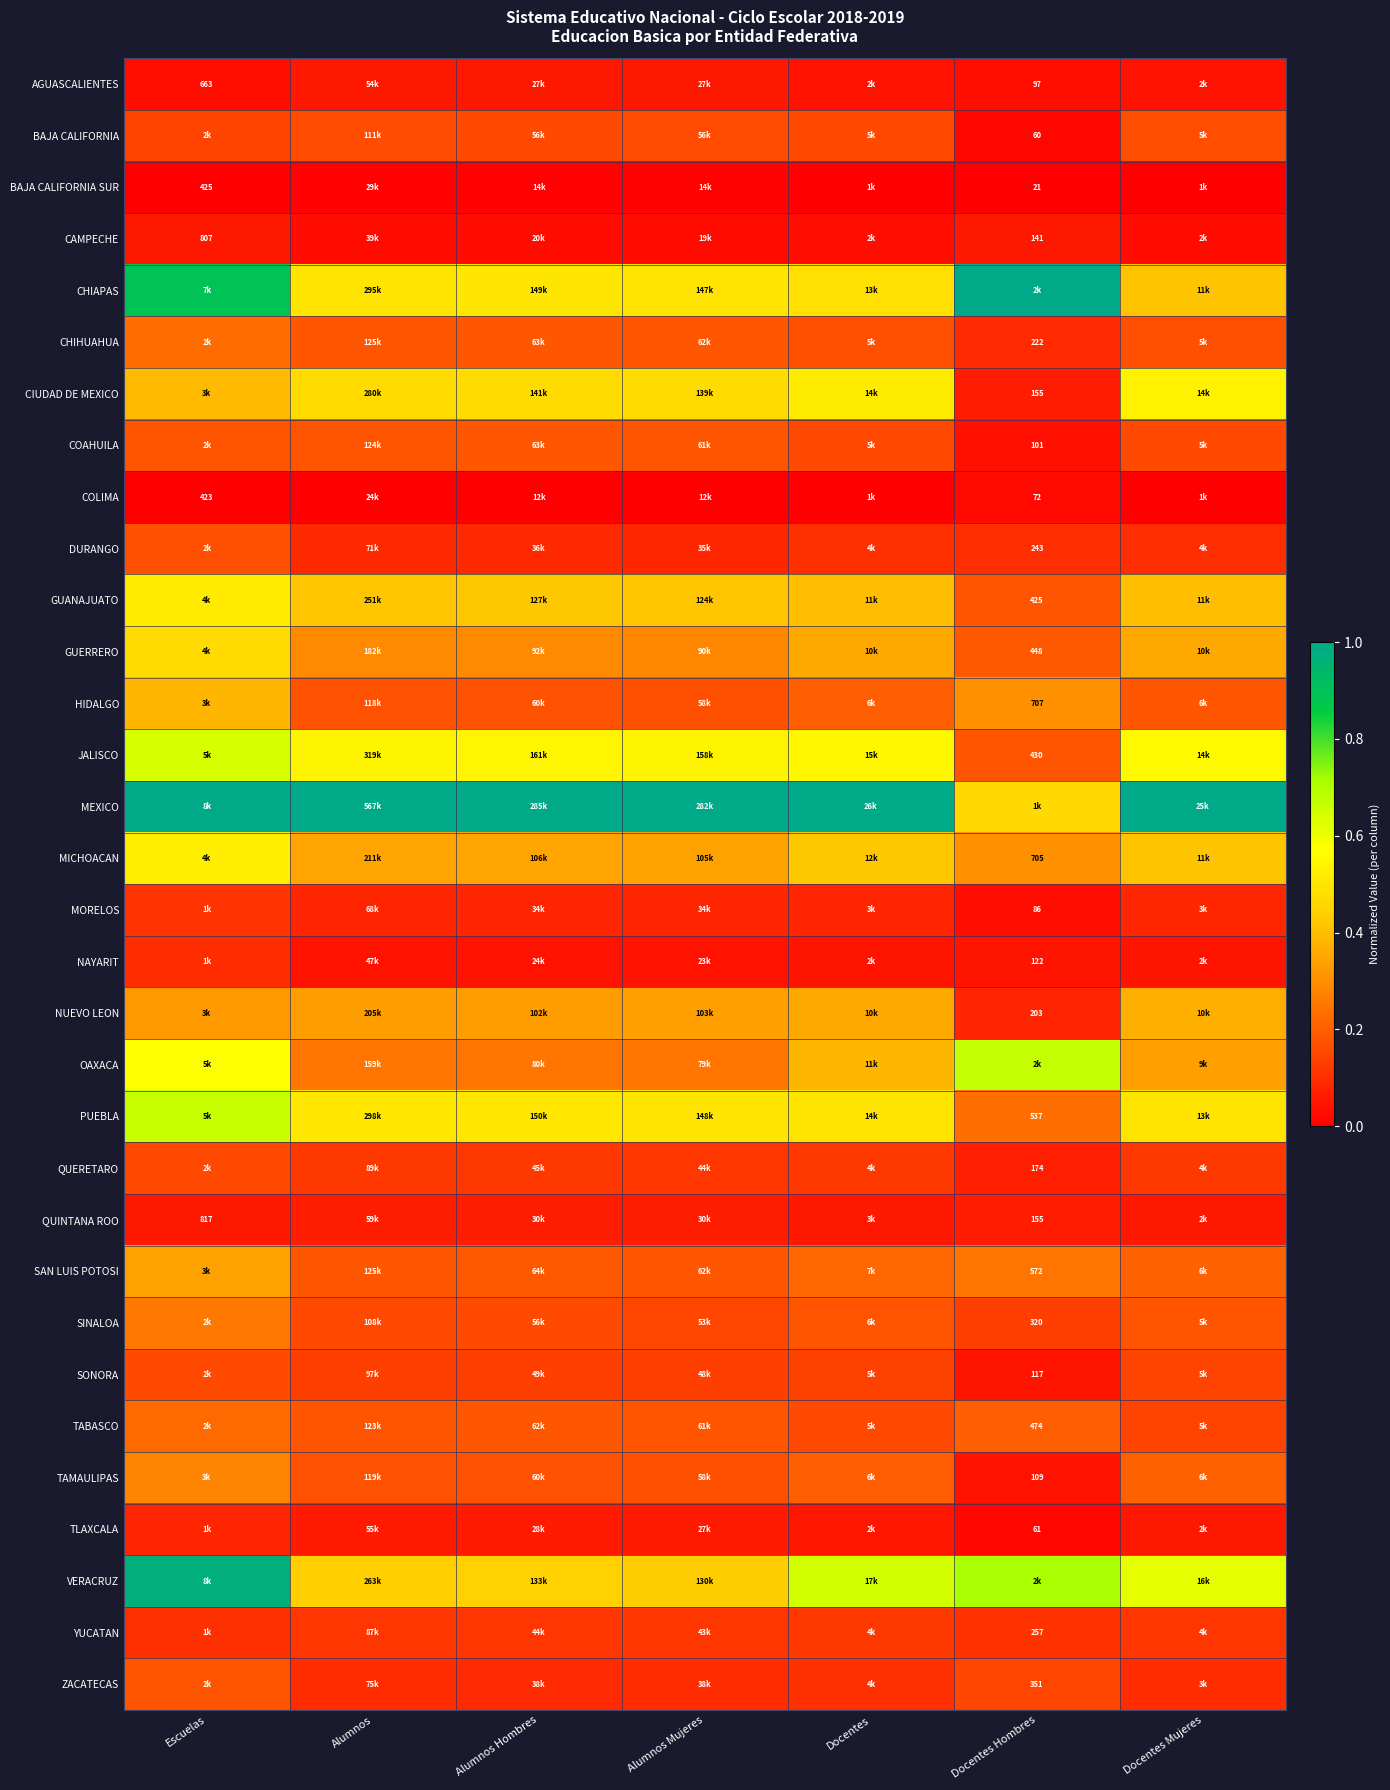

List the series in order of their peak value, highest first.

CHIAPAS, MEXICO, VERACRUZ, OAXACA, PUEBLA, JALISCO, CIUDAD DE MEXICO, MICHOACAN, GUANAJUATO, GUERRERO, HIDALGO, NUEVO LEON, SAN LUIS POTOSI, TAMAULIPAS, SINALOA, CHIHUAHUA, TABASCO, COAHUILA, ZACATECAS, DURANGO, BAJA CALIFORNIA, SONORA, QUERETARO, YUCATAN, MORELOS, NAYARIT, TLAXCALA, QUINTANA ROO, AGUASCALIENTES, CAMPECHE, COLIMA, BAJA CALIFORNIA SUR